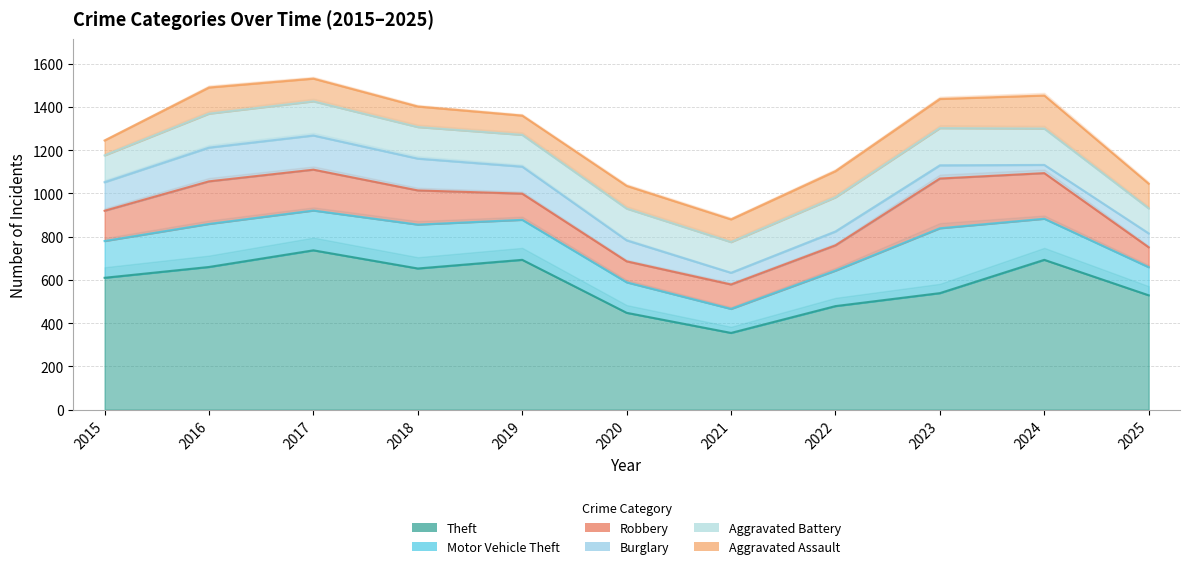

Does the chart have visible grid lines?

Yes